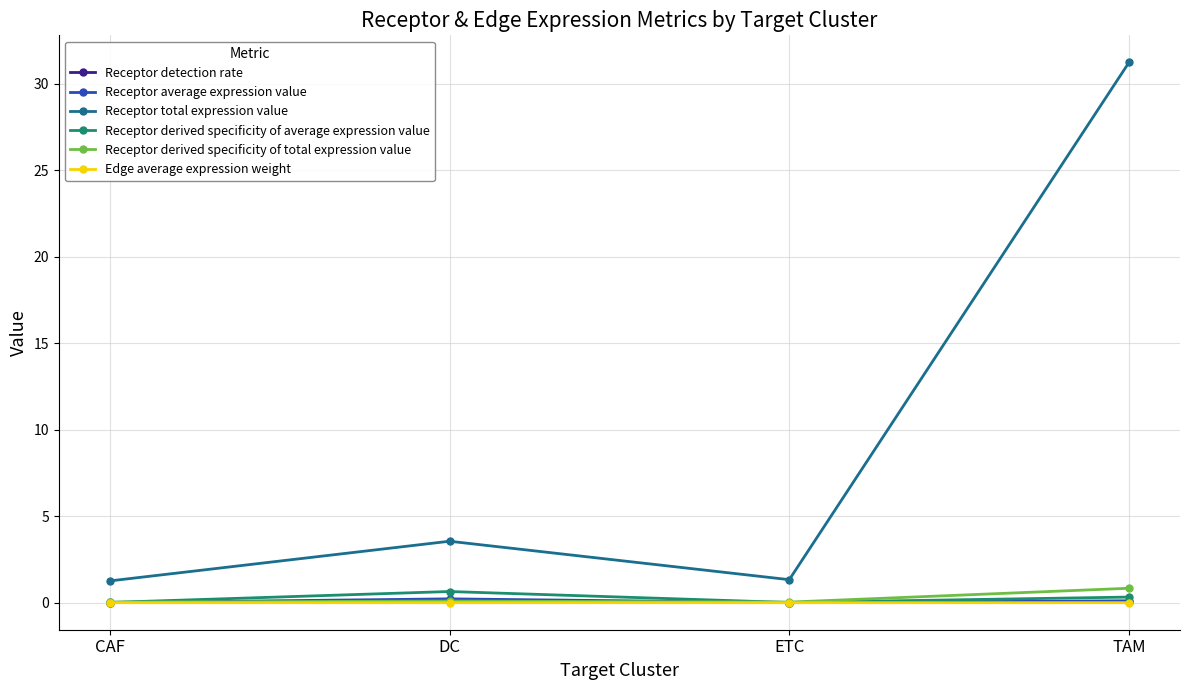

How many lines are shown in the chart?

6